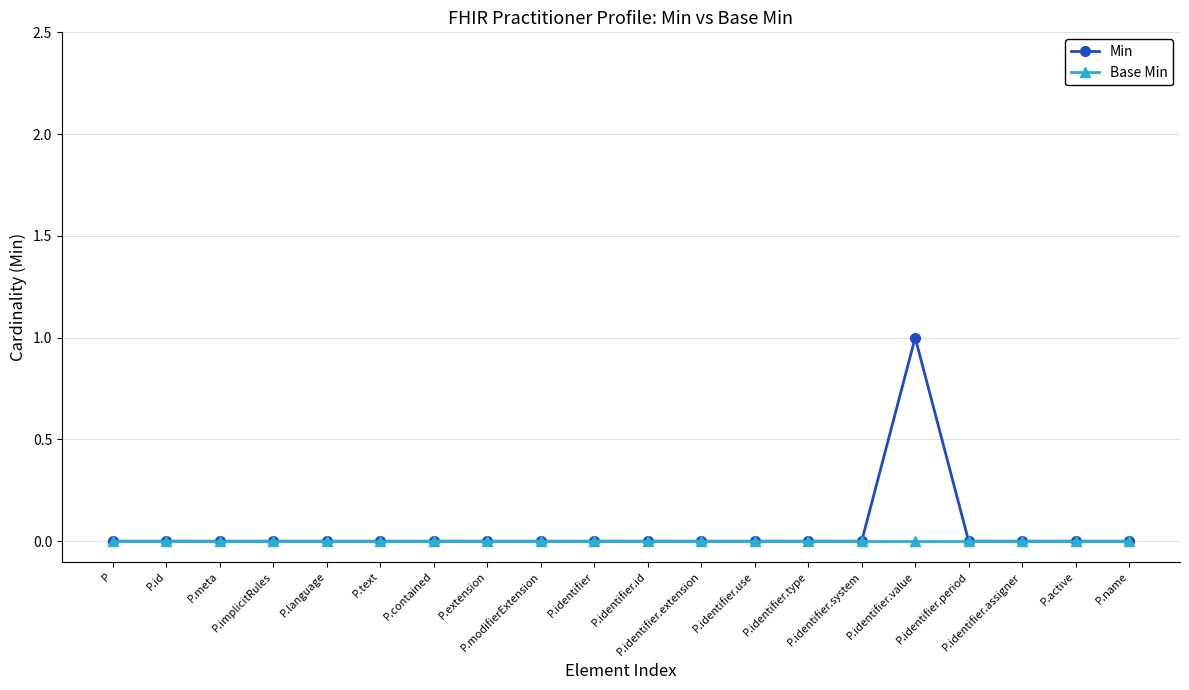

Which series has the largest range (max minus min)?

Min